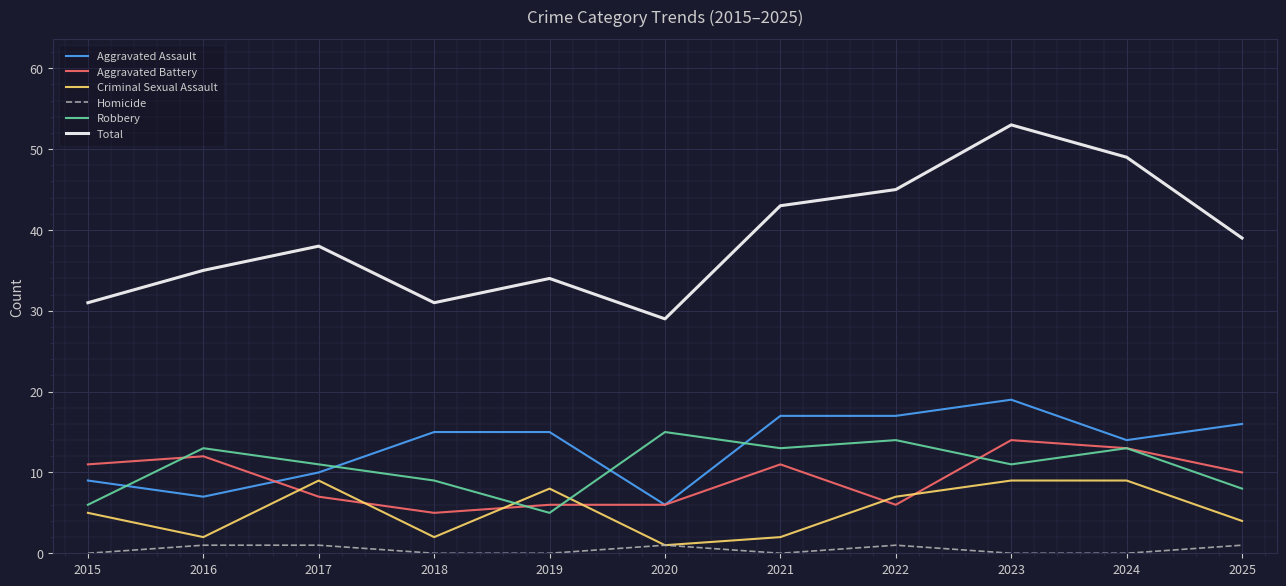

At how many categories does at least one series exceed 24?

11